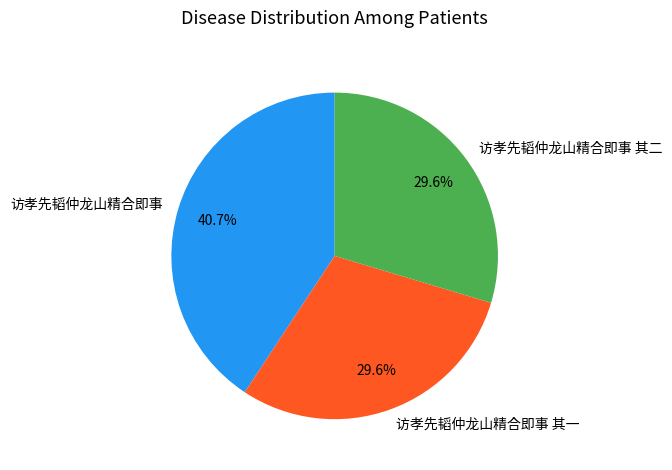

To the nearest percent, what is the difference between the largest and smallest slice percentages?

11%